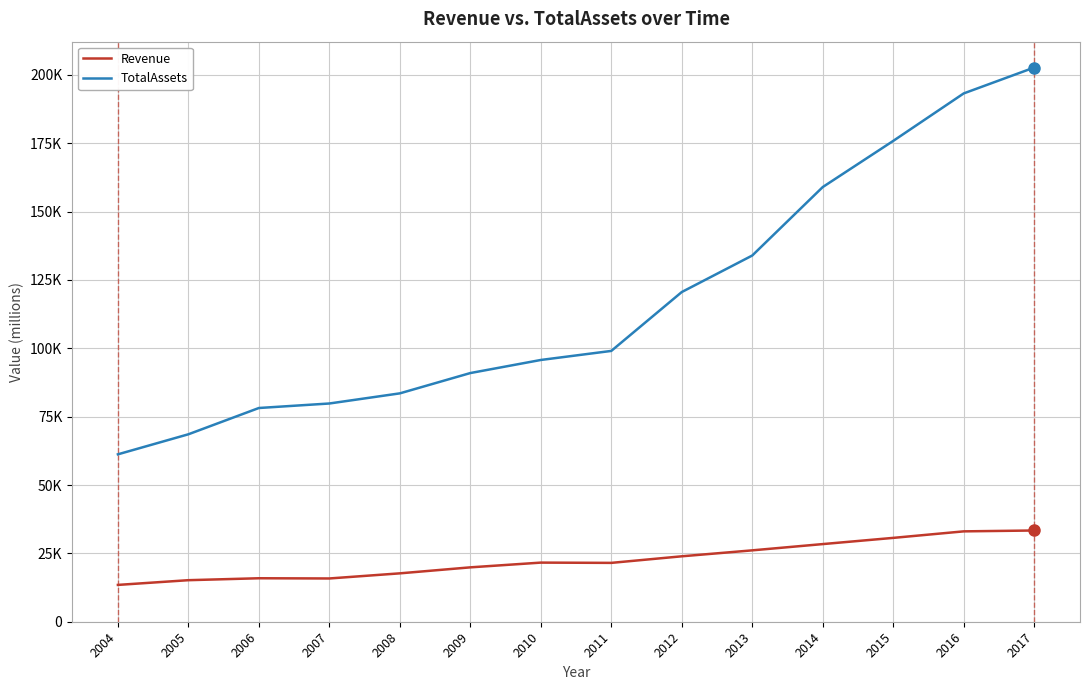

In Revenue, how many points are lower than both neighbors (excluding endpoints)?

2